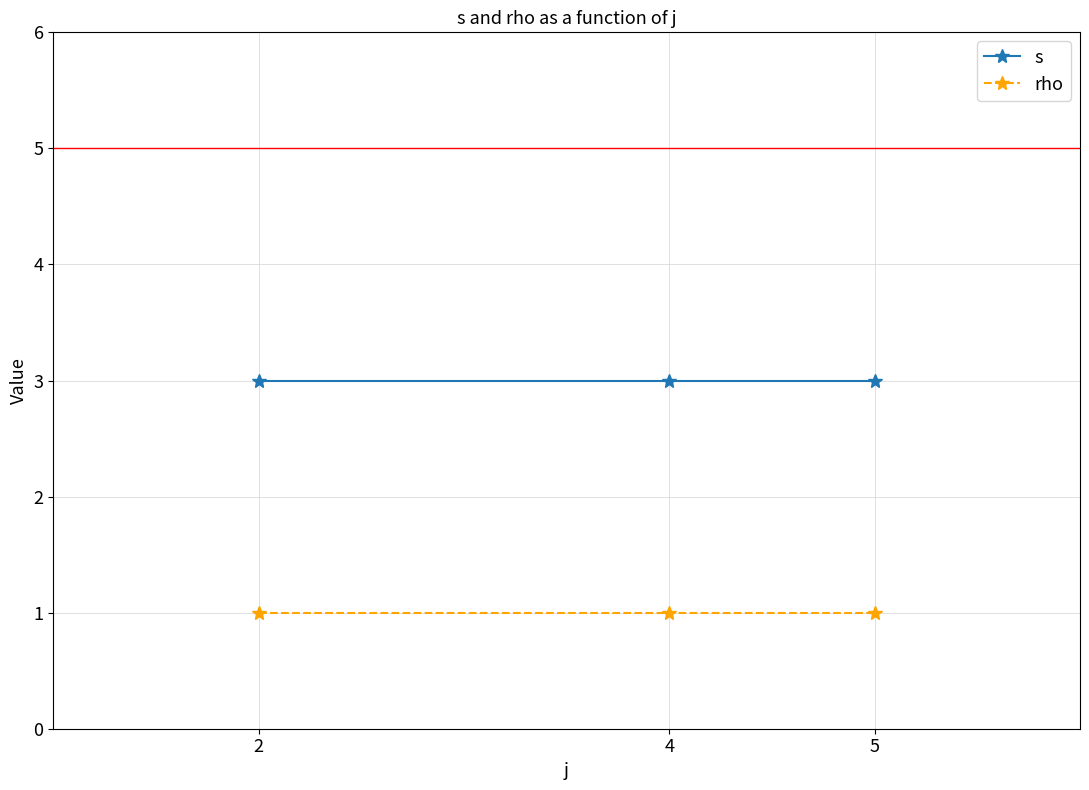

Which series has the largest total across all categories?

s